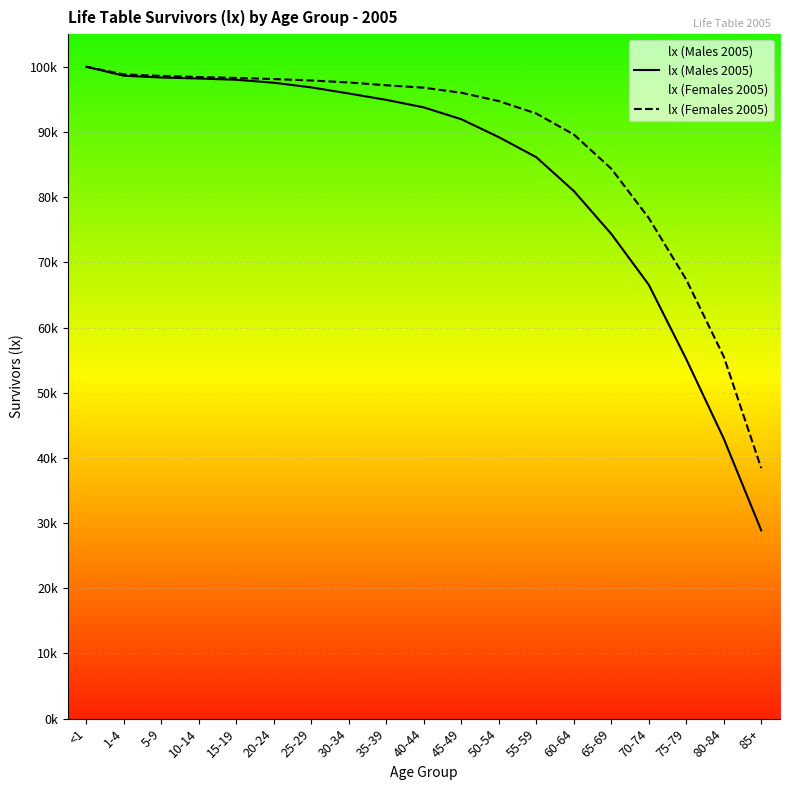

True or false: lx (Males 2005) and lx (Females 2005) cross at least once.

False